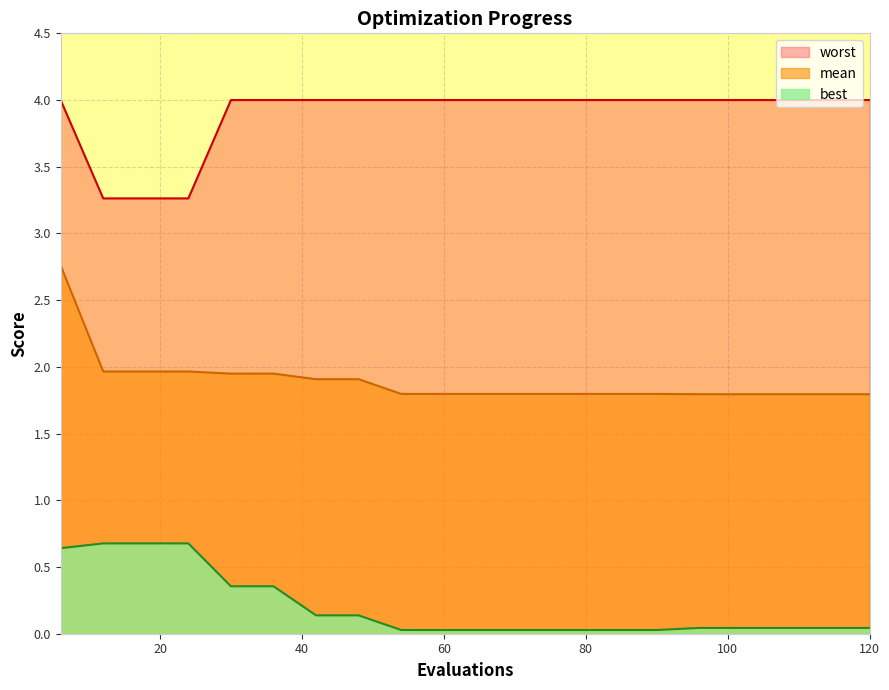

Read the best value at 6.

0.6